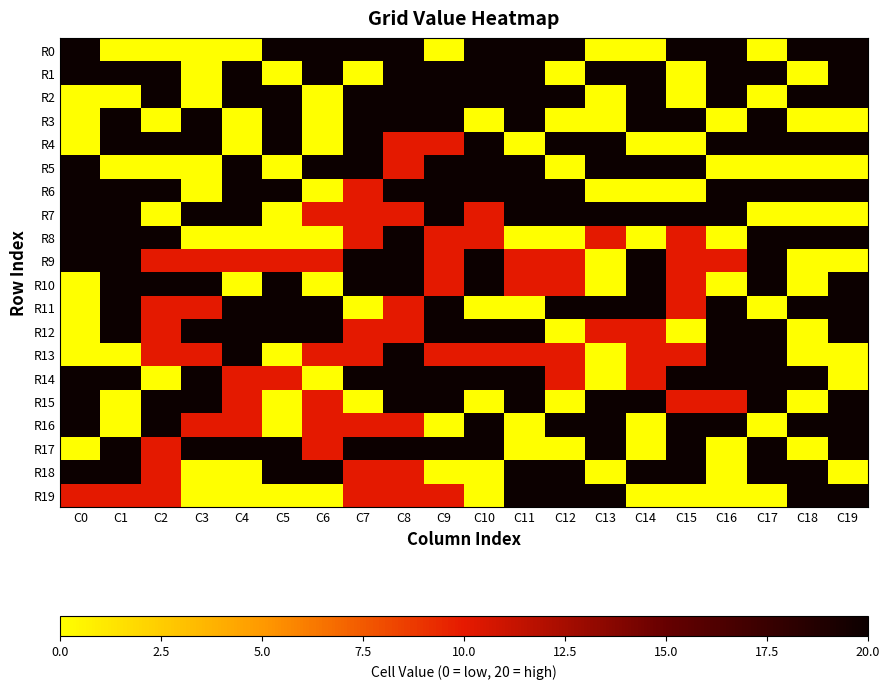

List the series in order of their peak value, highest first.

R0, R1, R2, R3, R4, R5, R6, R7, R8, R9, R10, R11, R12, R13, R14, R15, R16, R17, R18, R19